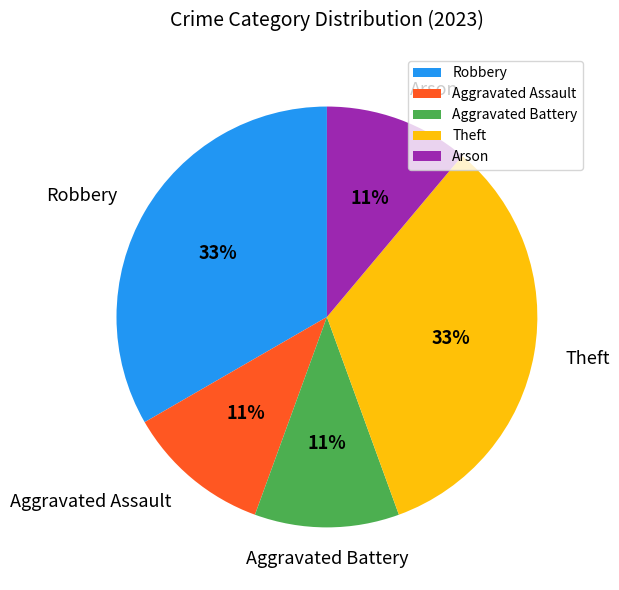

Does Aggravated Battery account for over 50% of the chart?

No